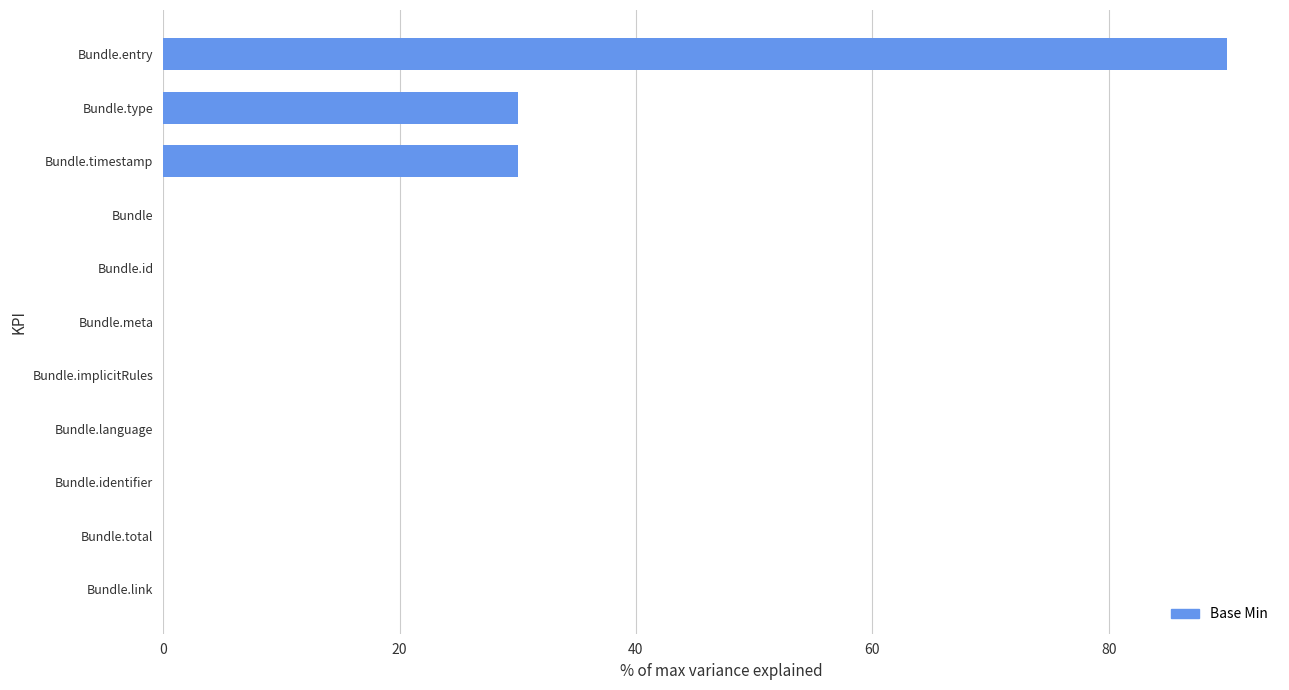

At which category does the chart reach its peak across all series?

Bundle.entry